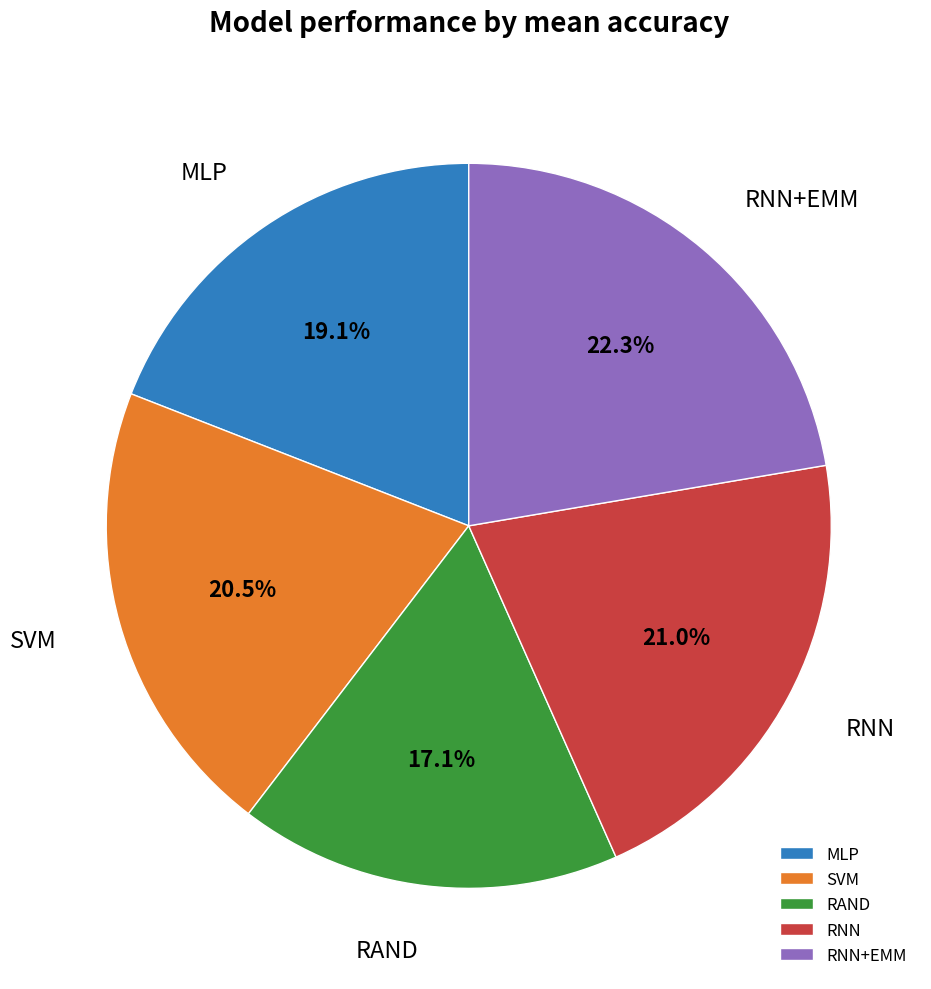

To the nearest percent, what portion does MLP represent?

19%